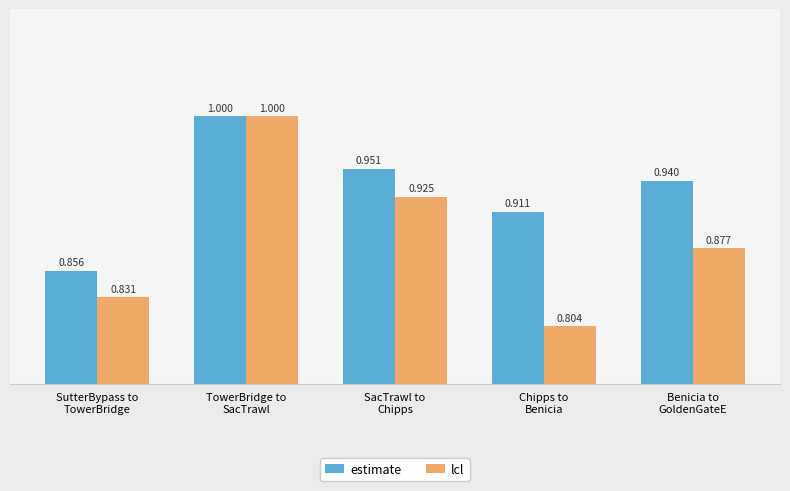

Is it true that estimate equals 1.6 at Benicia to
GoldenGateE?

False